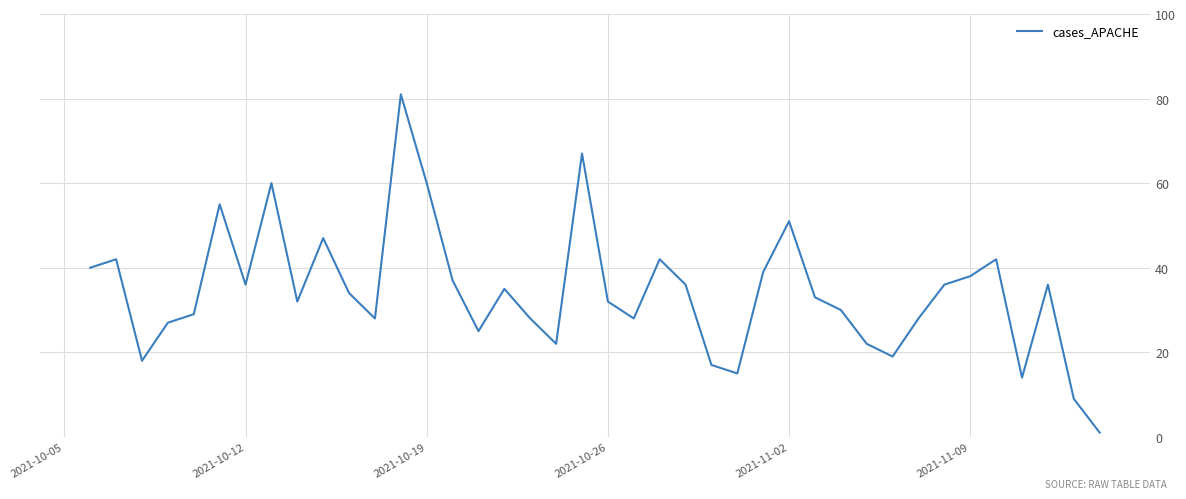

What is the difference between the maximum and minimum values?

80